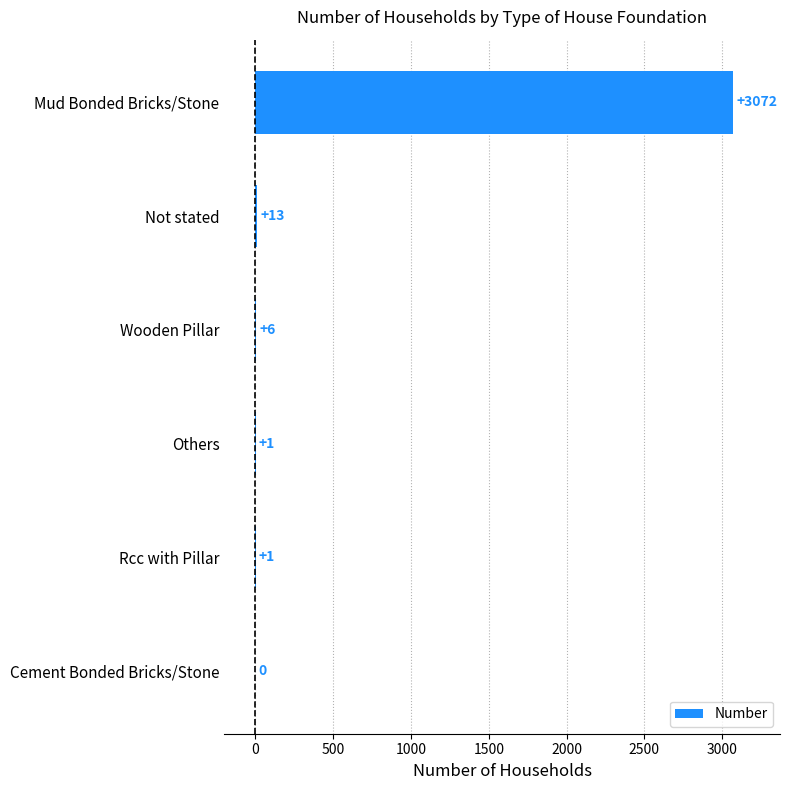

Approximately how many times larger is the value at Not stated compared to Others?

13.0